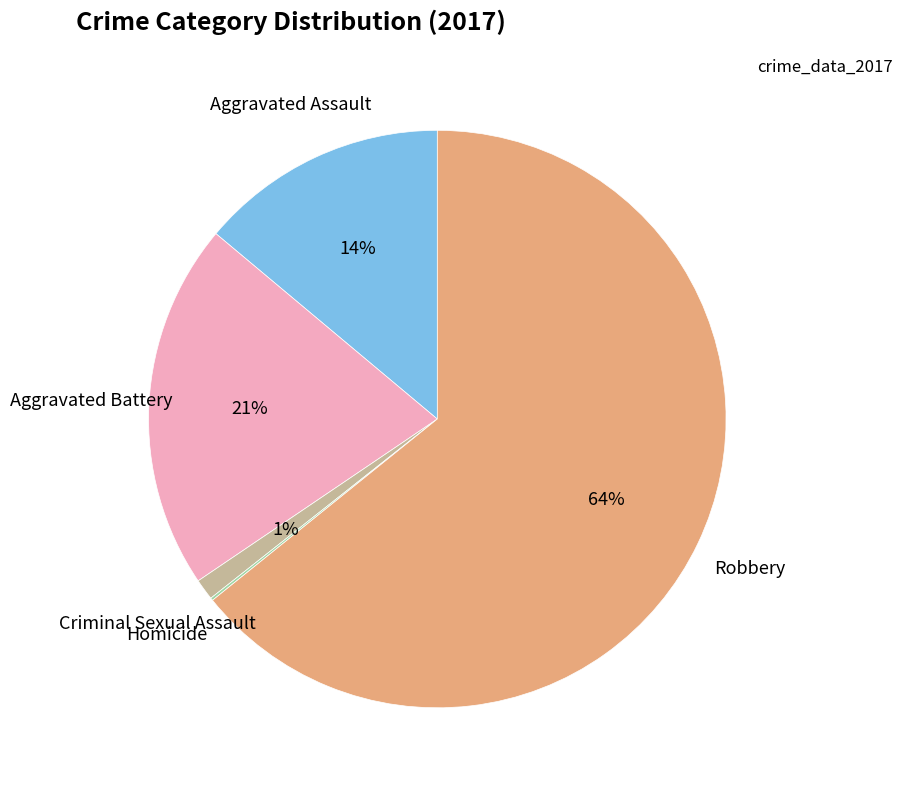

Is there any slice that represents more than half of the pie?

Yes